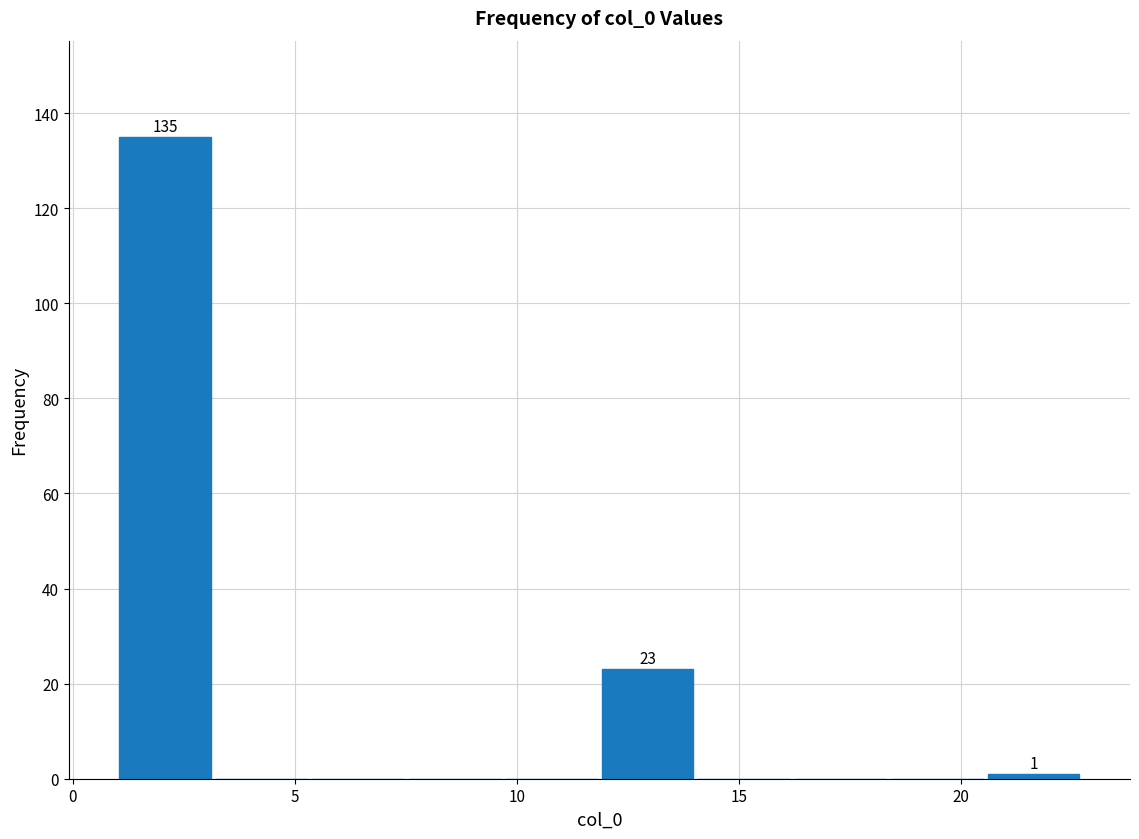

Over which range of the x-axis is the bar tallest?

1.0 to 3.0